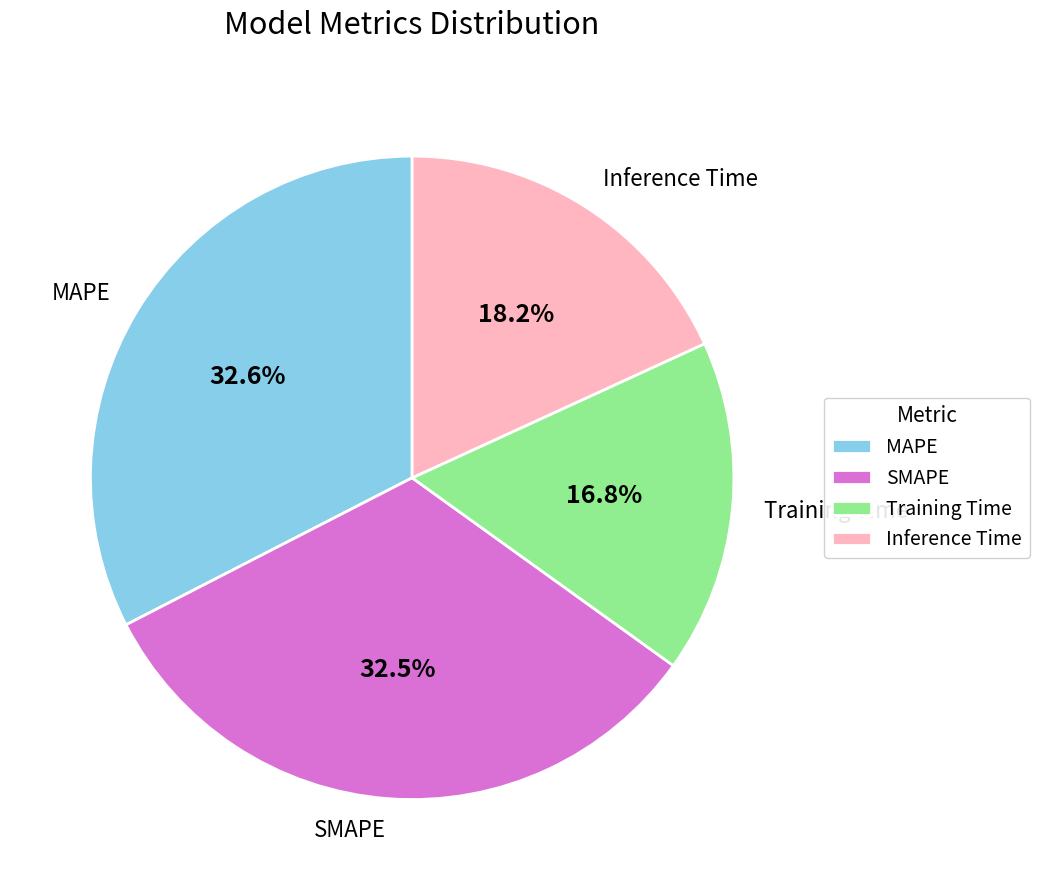

What percentage is the Inference Time slice, to the nearest percent?

18%